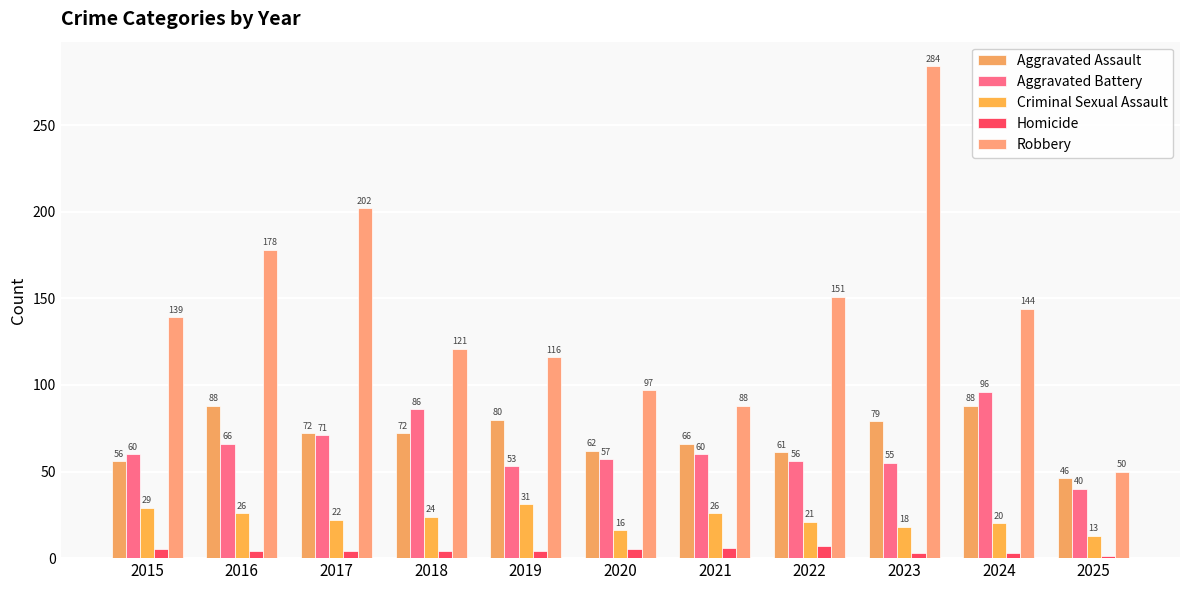

How many values in the Aggravated Battery series are below 60?

5